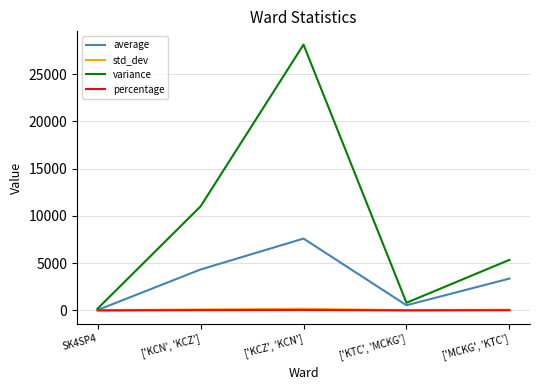

The value of average at ['KCZ', 'KCN'] is 7600.6. True or false?

True